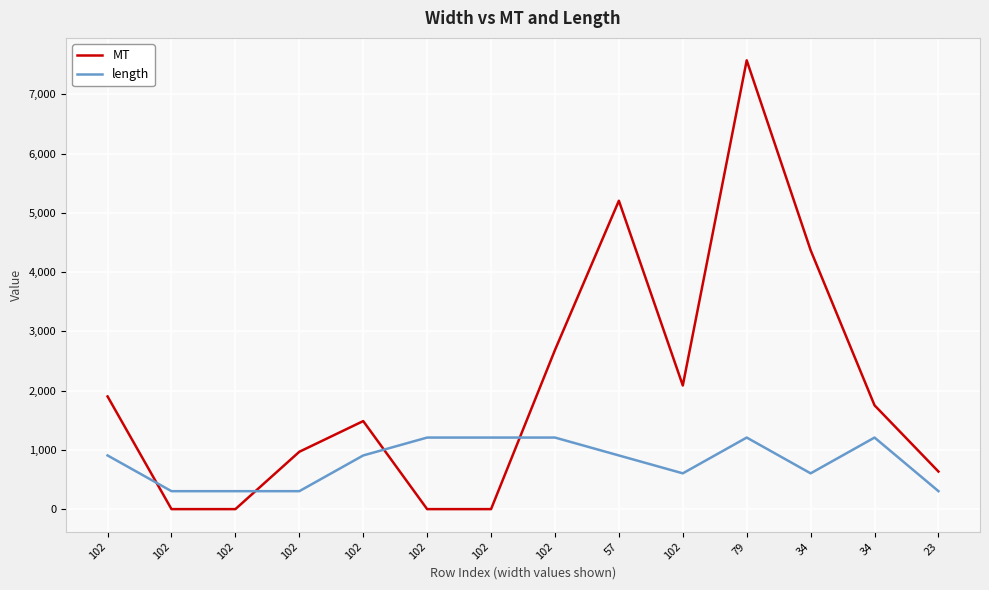

What is the difference between the length values at 102 and 102?

302